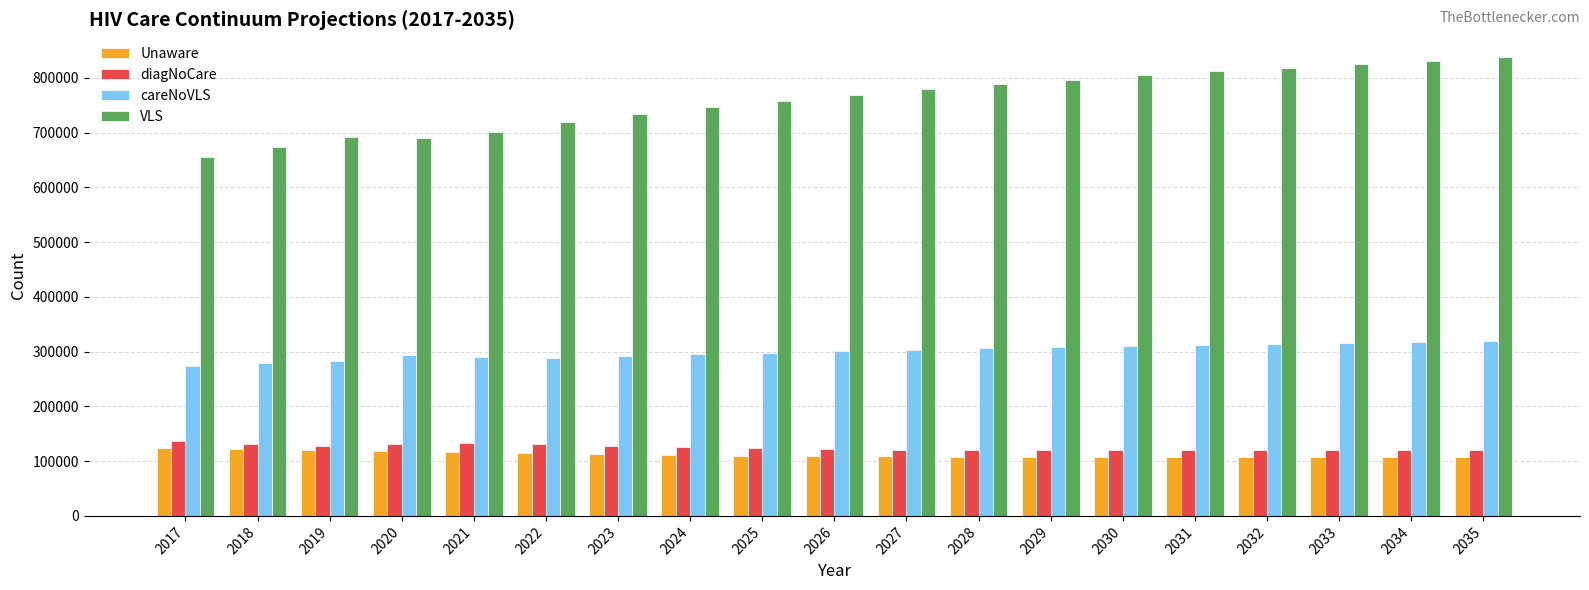

What is the average value of the diagNoCare series?

124790